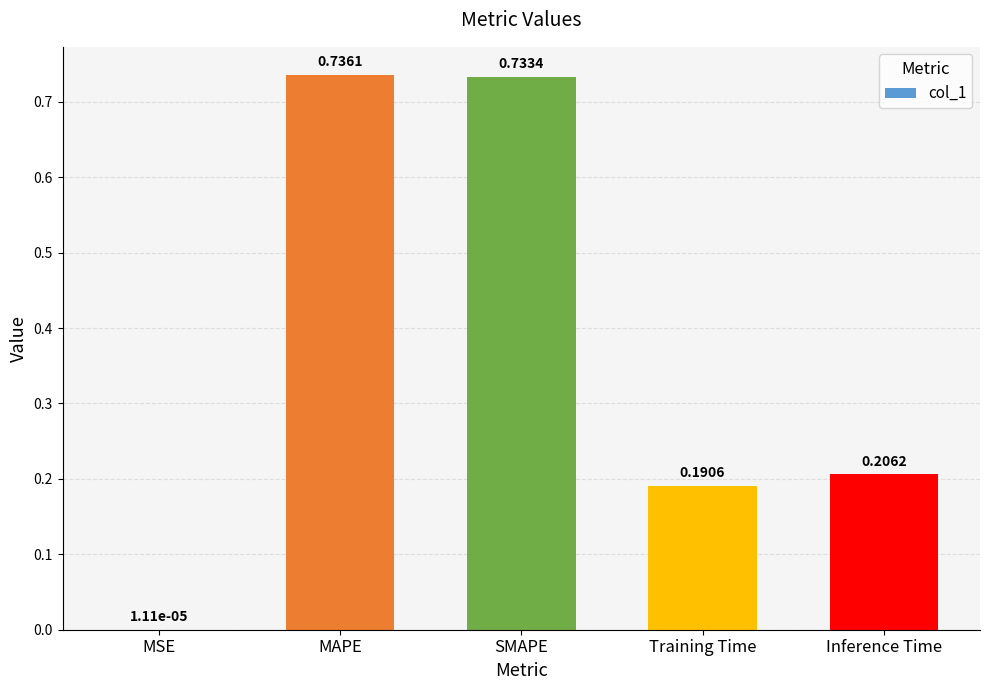

Are the bars grouped side by side (vs. stacked)?

No